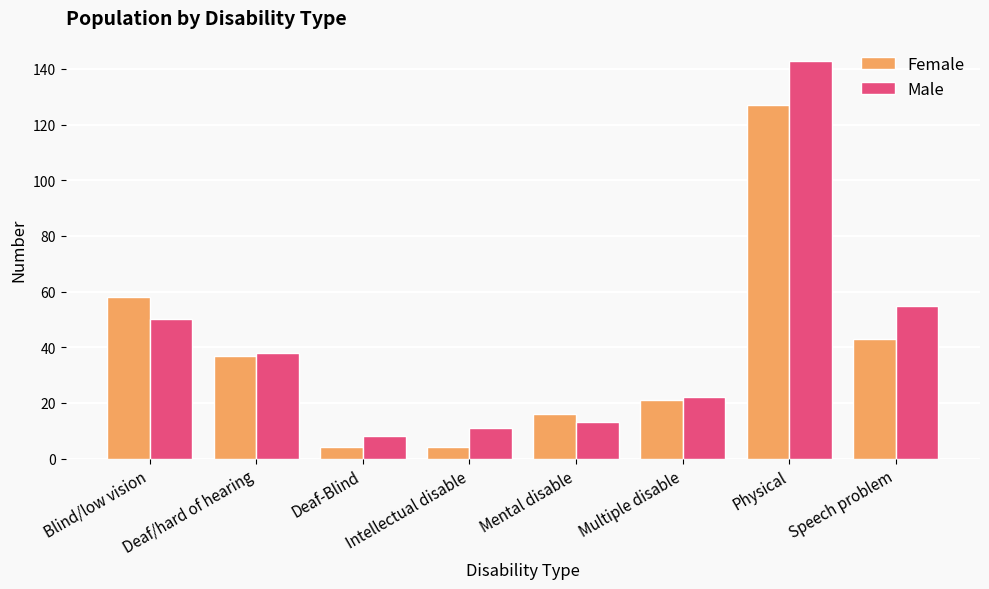

What is the label of the 2nd bar from the right?

Physical